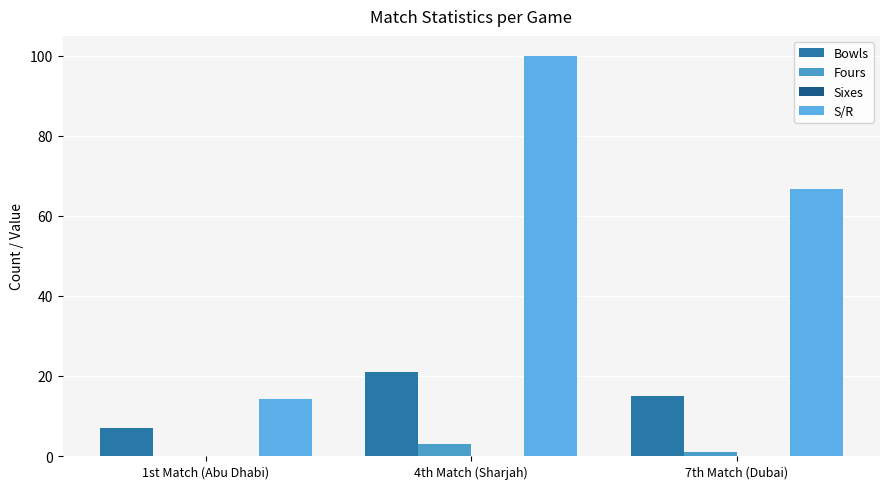

Which series has the widest spread of values?

S/R